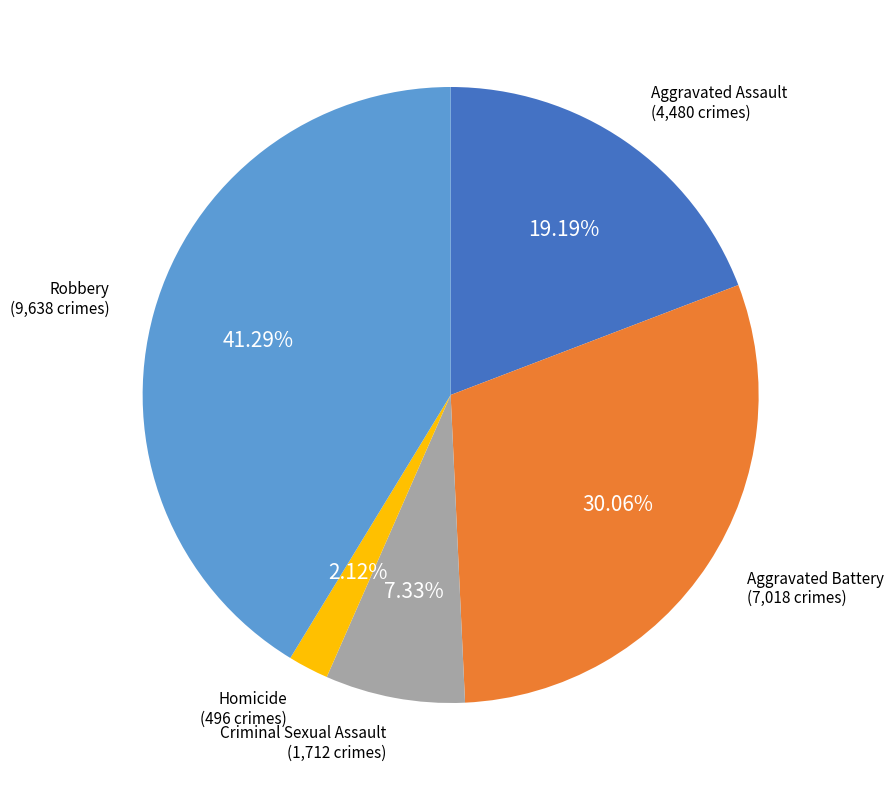

Does any single category account for the majority?

No